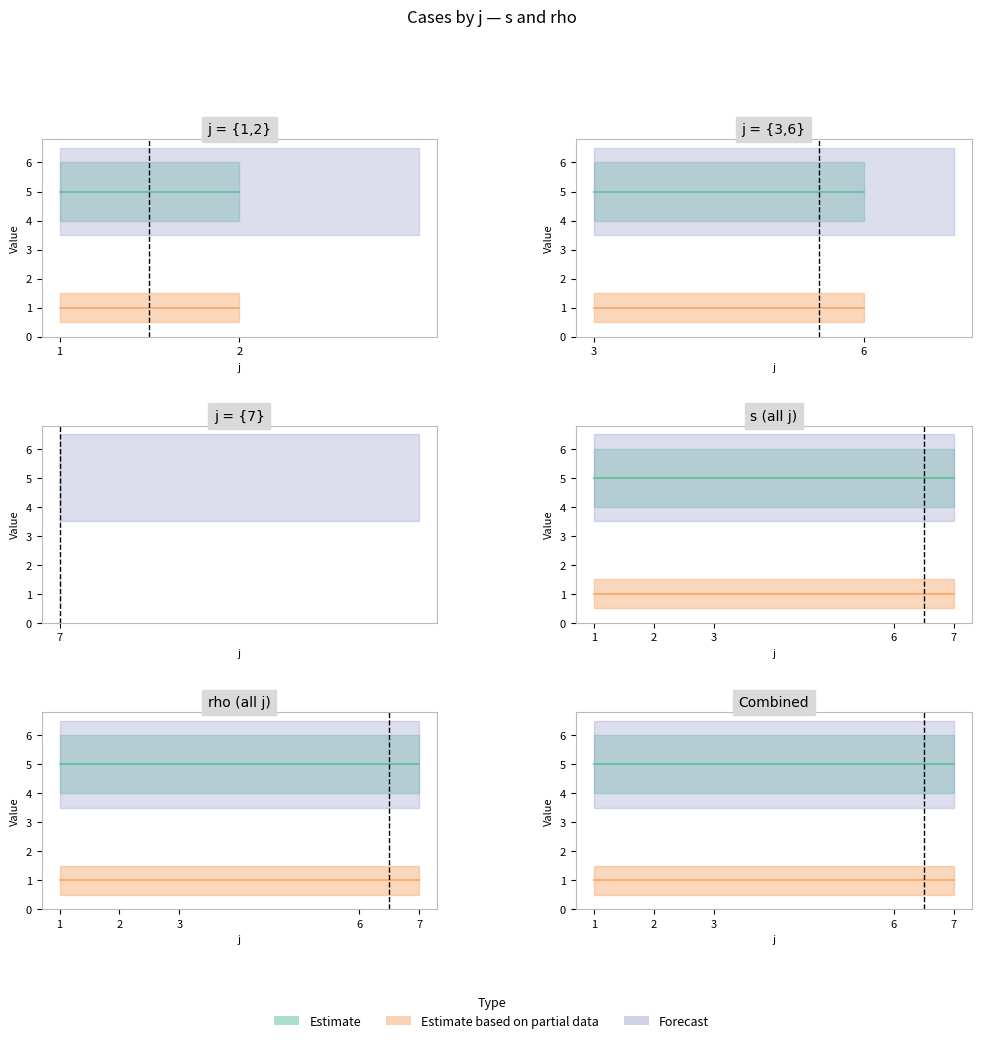

The value of s at 3 is 8. True or false?

False